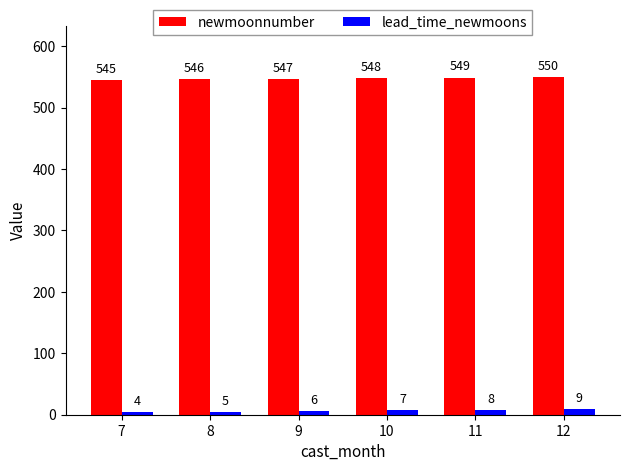

Count the number of data series in this chart.

2